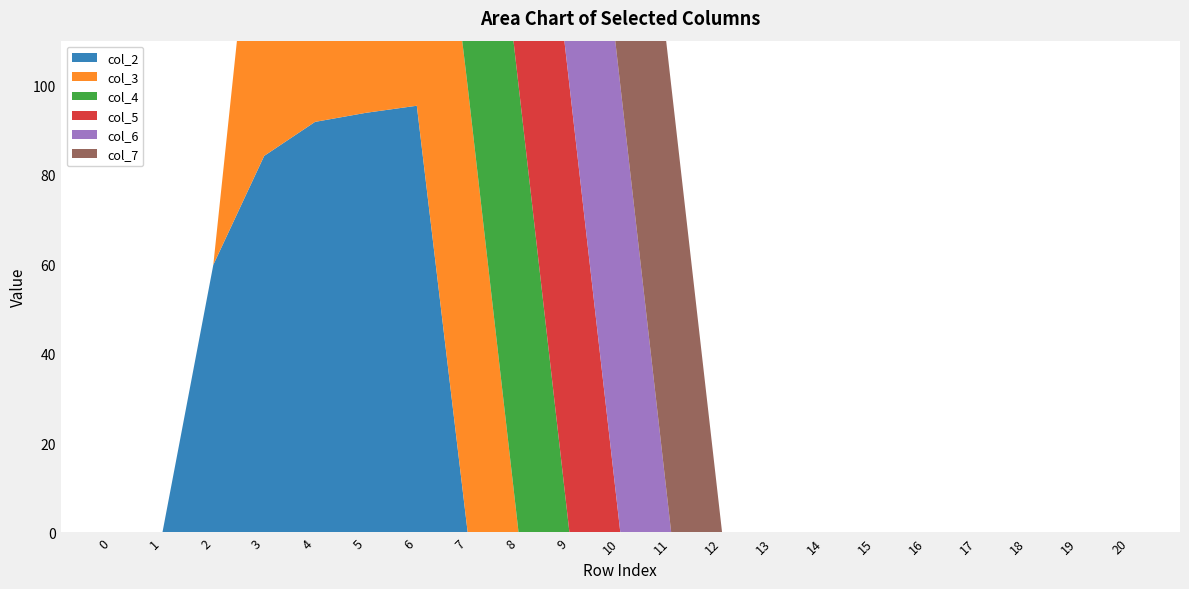

Reading left to right, extract all data points from this chart.

col_2: 0.0	0.0	59.9	84.2	91.8	93.9	95.4	0.0	0.0	0.0	0.0	0.0	0.0	0.0	0.0	0.0	0.0	0.0	0.0	0.0	0.0
col_3: 0.0	0.0	0.0	83.5	96.6	99.4	99.6	99.7	0.0	0.0	0.0	0.0	0.0	0.0	0.0	0.0	0.0	0.0	0.0	0.0	0.0
col_4: 0.0	0.0	0.0	0.0	96.2	99.7	100.0	100.0	100.0	0.0	0.0	0.0	0.0	0.0	0.0	0.0	0.0	0.0	0.0	0.0	0.0
col_5: 0.0	0.0	0.0	0.0	0.0	99.6	100.0	100.0	100.0	100.0	0.0	0.0	0.0	0.0	0.0	0.0	0.0	0.0	0.0	0.0	0.0
col_6: 0.0	0.0	0.0	0.0	0.0	0.0	100.0	100.0	100.0	100.0	100.0	0.0	0.0	0.0	0.0	0.0	0.0	0.0	0.0	0.0	0.0
col_7: 0.0	0.0	0.0	0.0	0.0	0.0	0.0	100.0	100.0	100.0	100.0	100.0	0.0	0.0	0.0	0.0	0.0	0.0	0.0	0.0	0.0